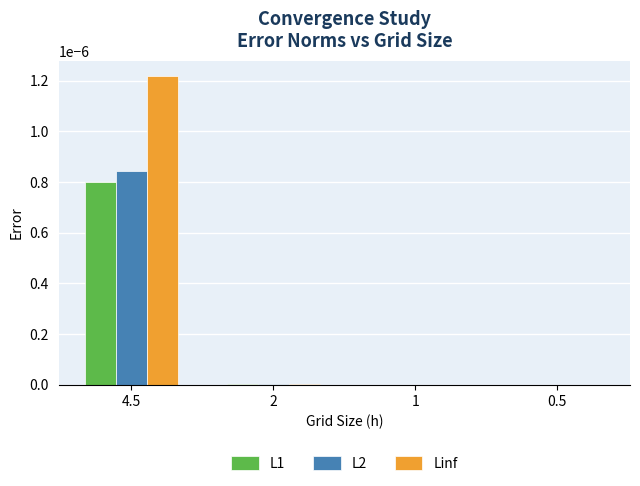

Are the bars grouped side by side (vs. stacked)?

Yes